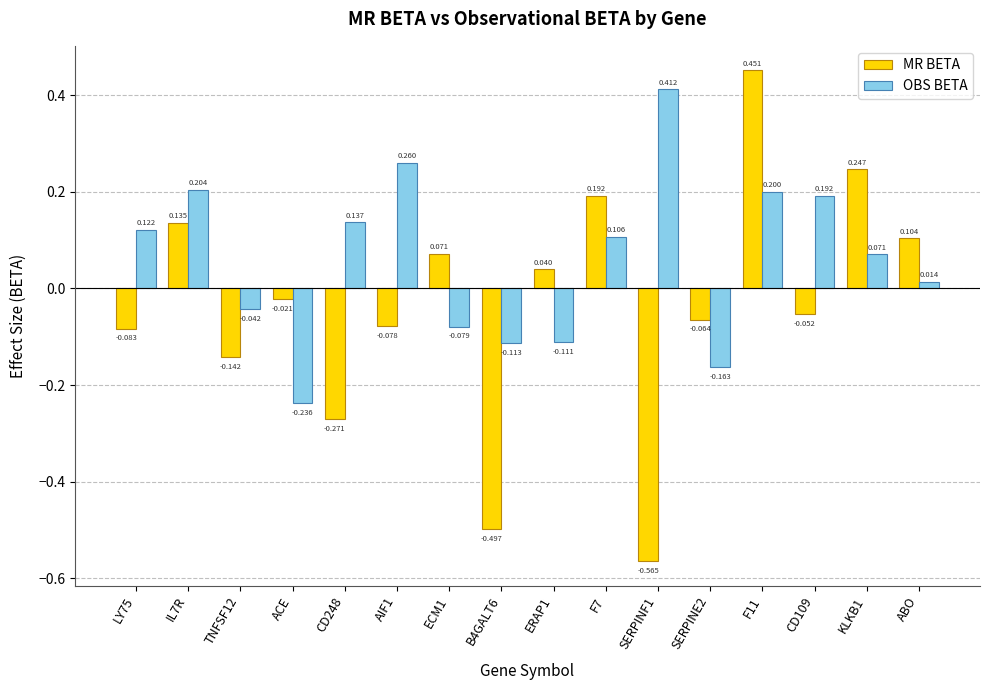

What are all the series names shown in the legend?

MR BETA, OBS BETA